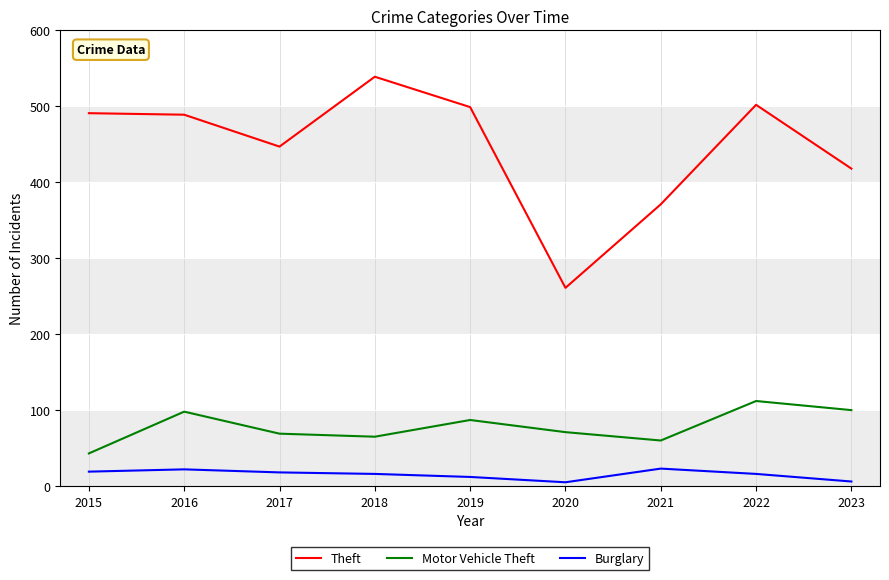

Where is the first local minimum for Theft?

2017